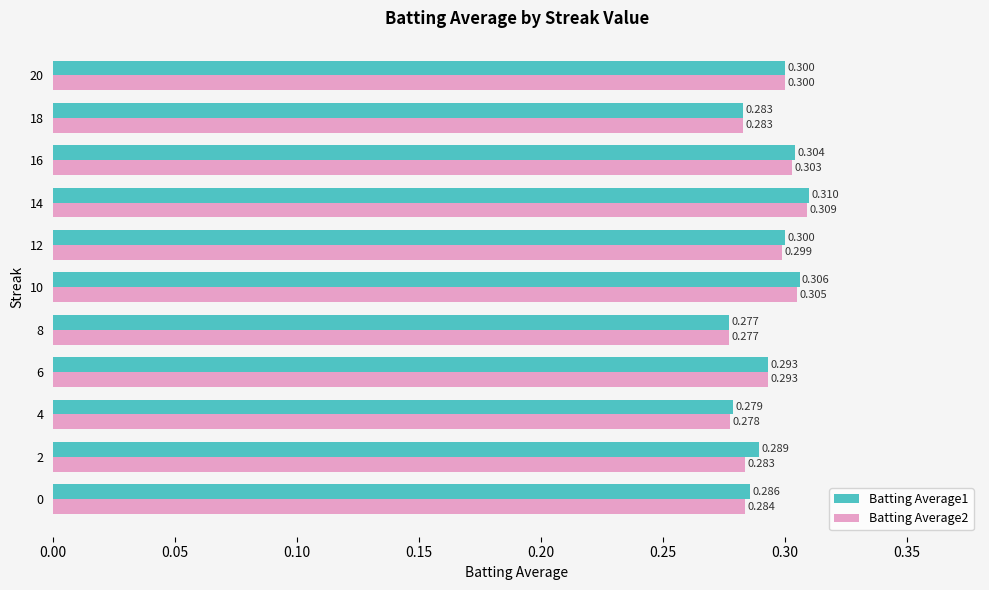

Which series has the largest total across all categories?

Batting Average1